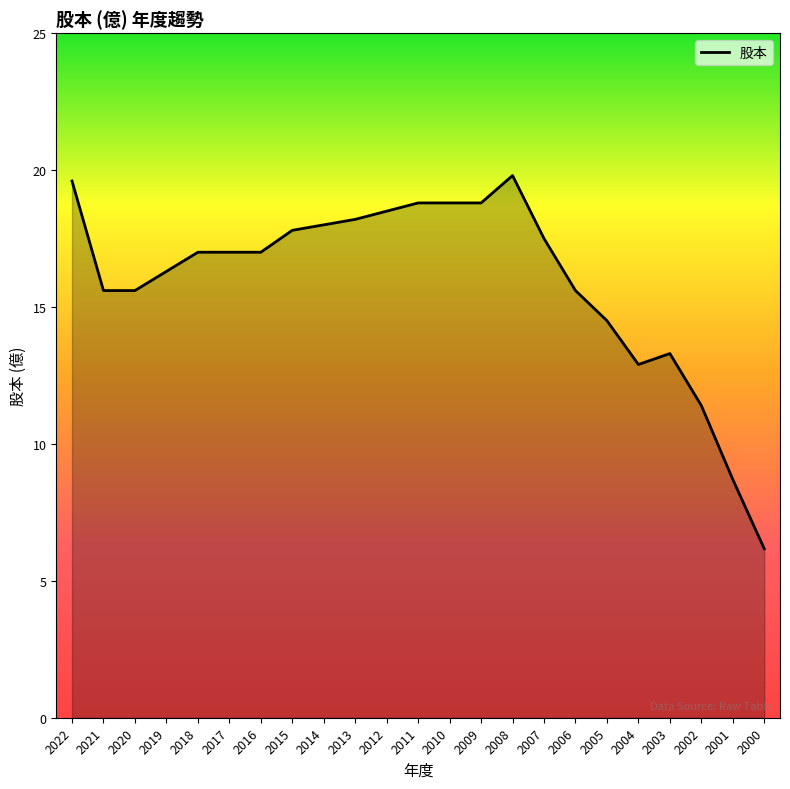

What is the difference between the maximum and minimum values?

13.6